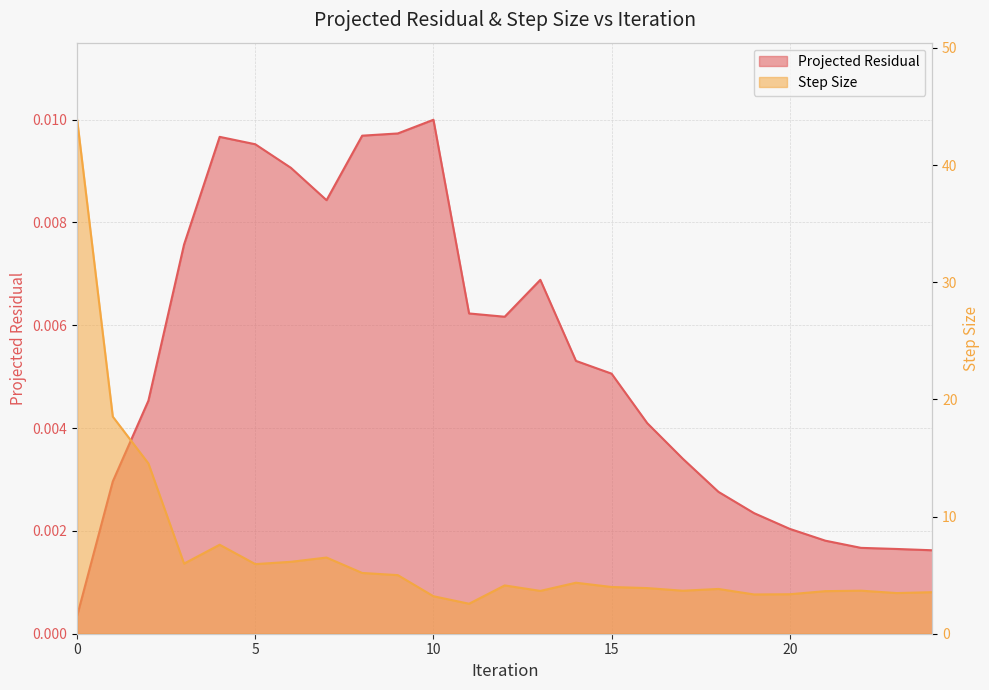

Where is the first local maximum for Step Size?

4